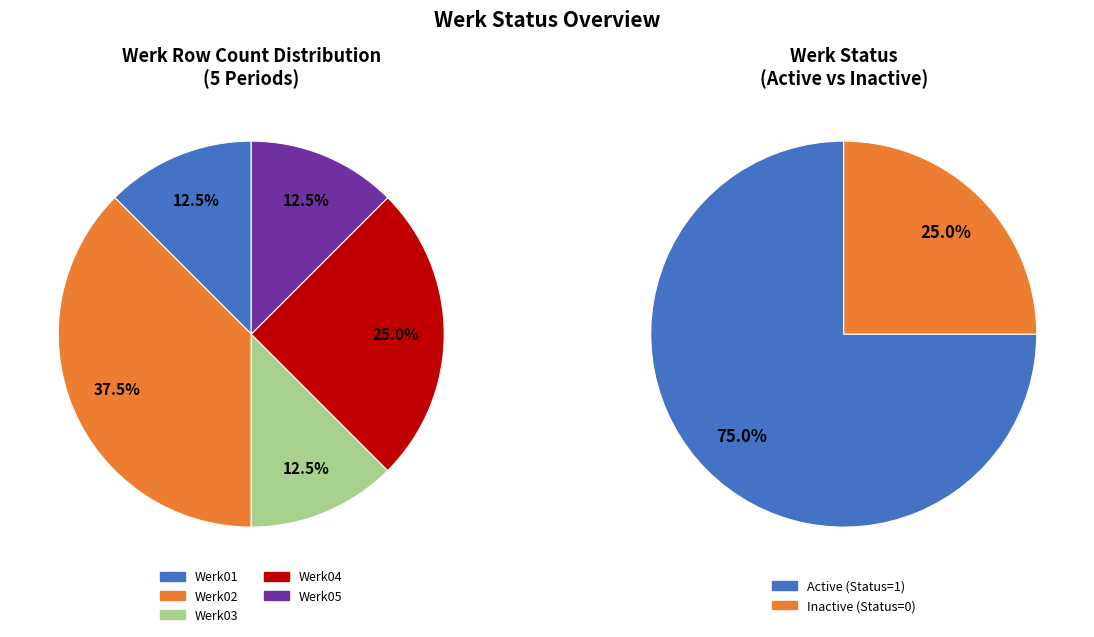

What is the smallest slice in the pie chart?

Werk01